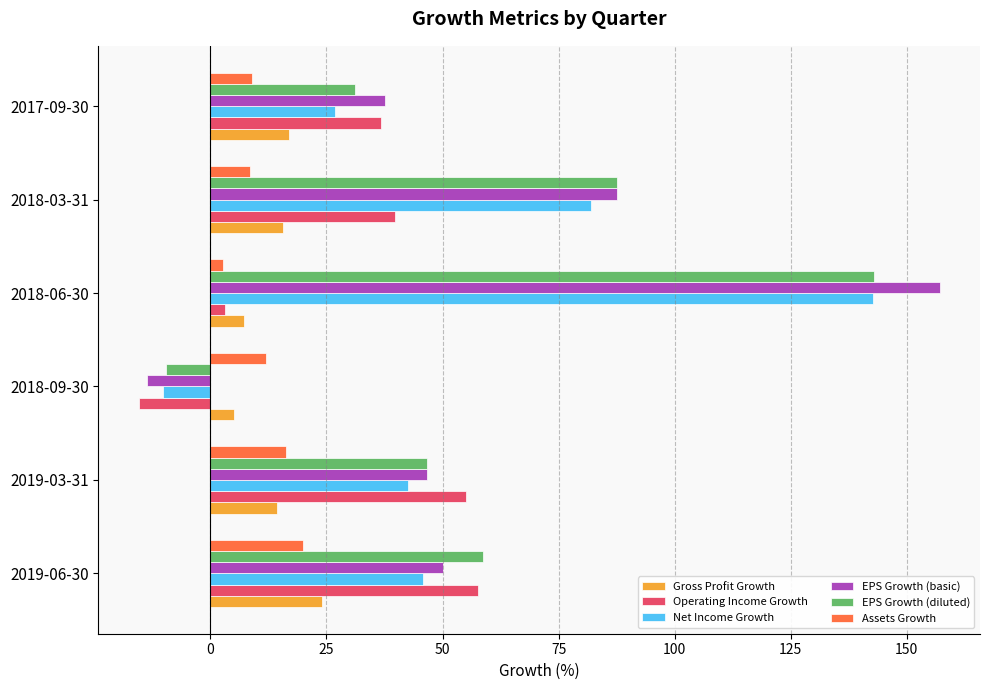

The value of EPS Growth (diluted) at 2018-09-30 is -9.5. True or false?

True